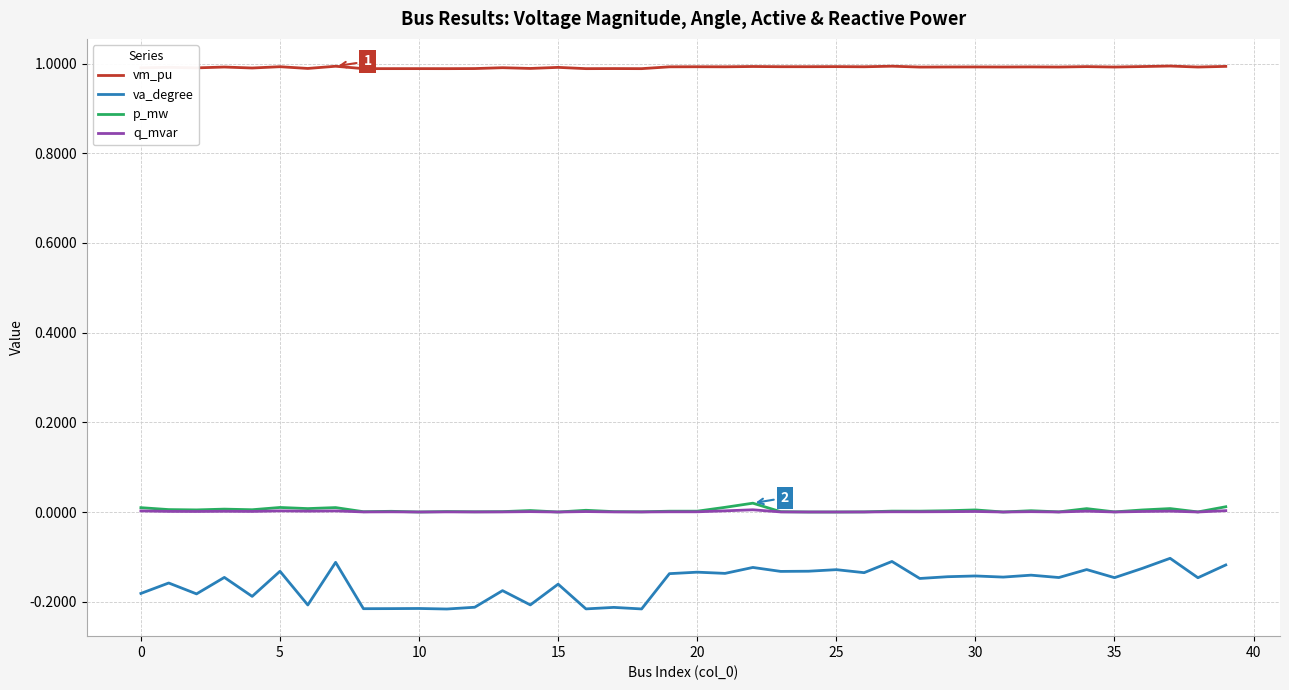

True or false: q_mvar and va_degree intersect in this chart.

False